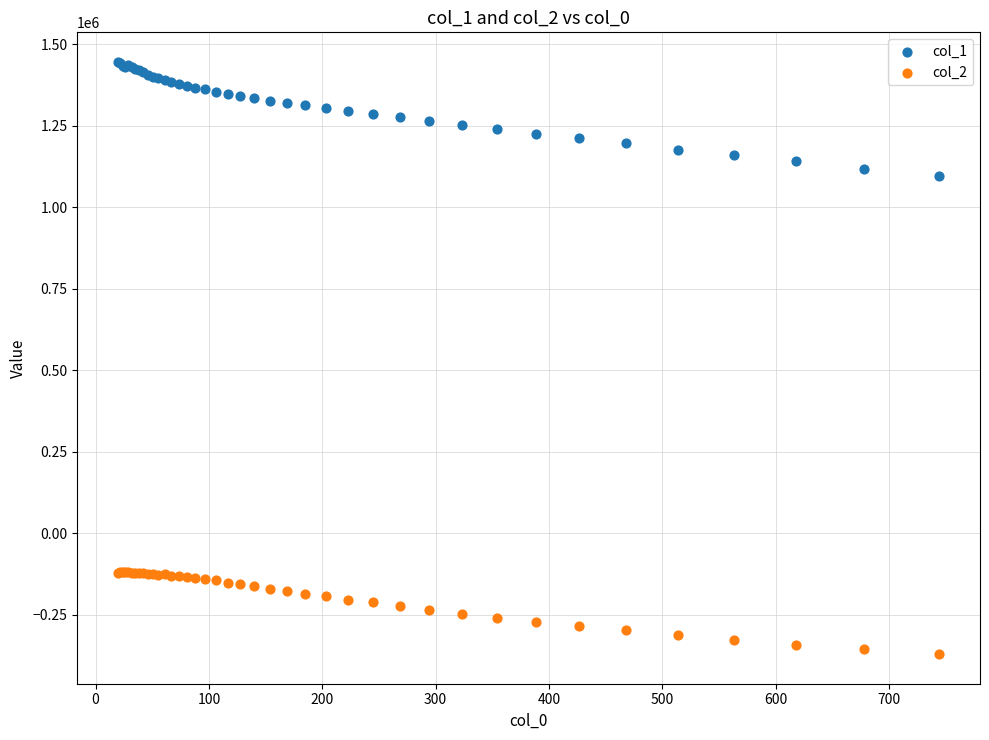

What is the X range (max minus min) for the scatter plot?

723.9